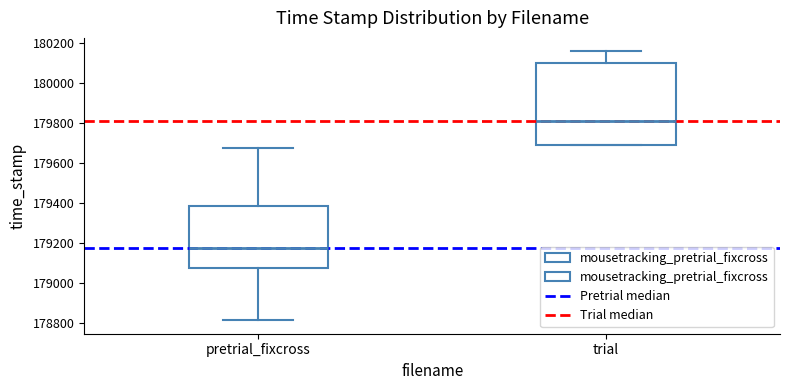

Where is the lower edge of the box for trial on the y-axis? The values are not printed on the chart, so give them approximately, as read against the axis.

179700